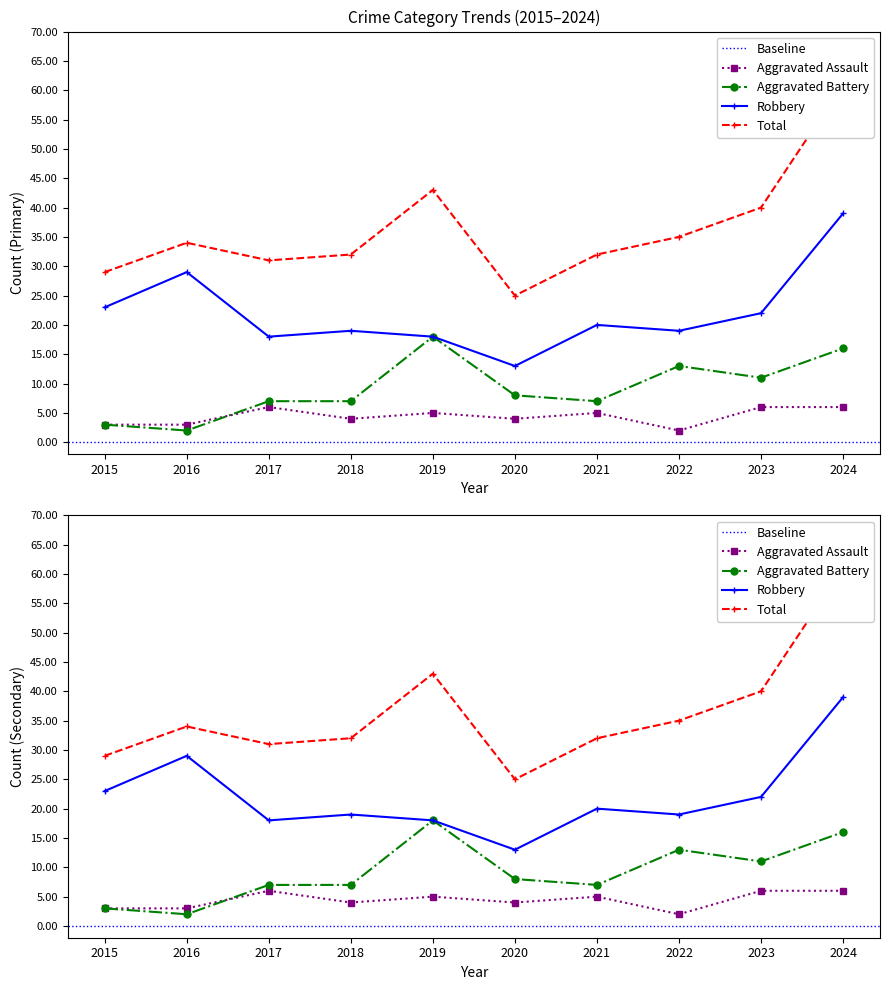

Where does the Aggravated Battery series first go above 8?

2019